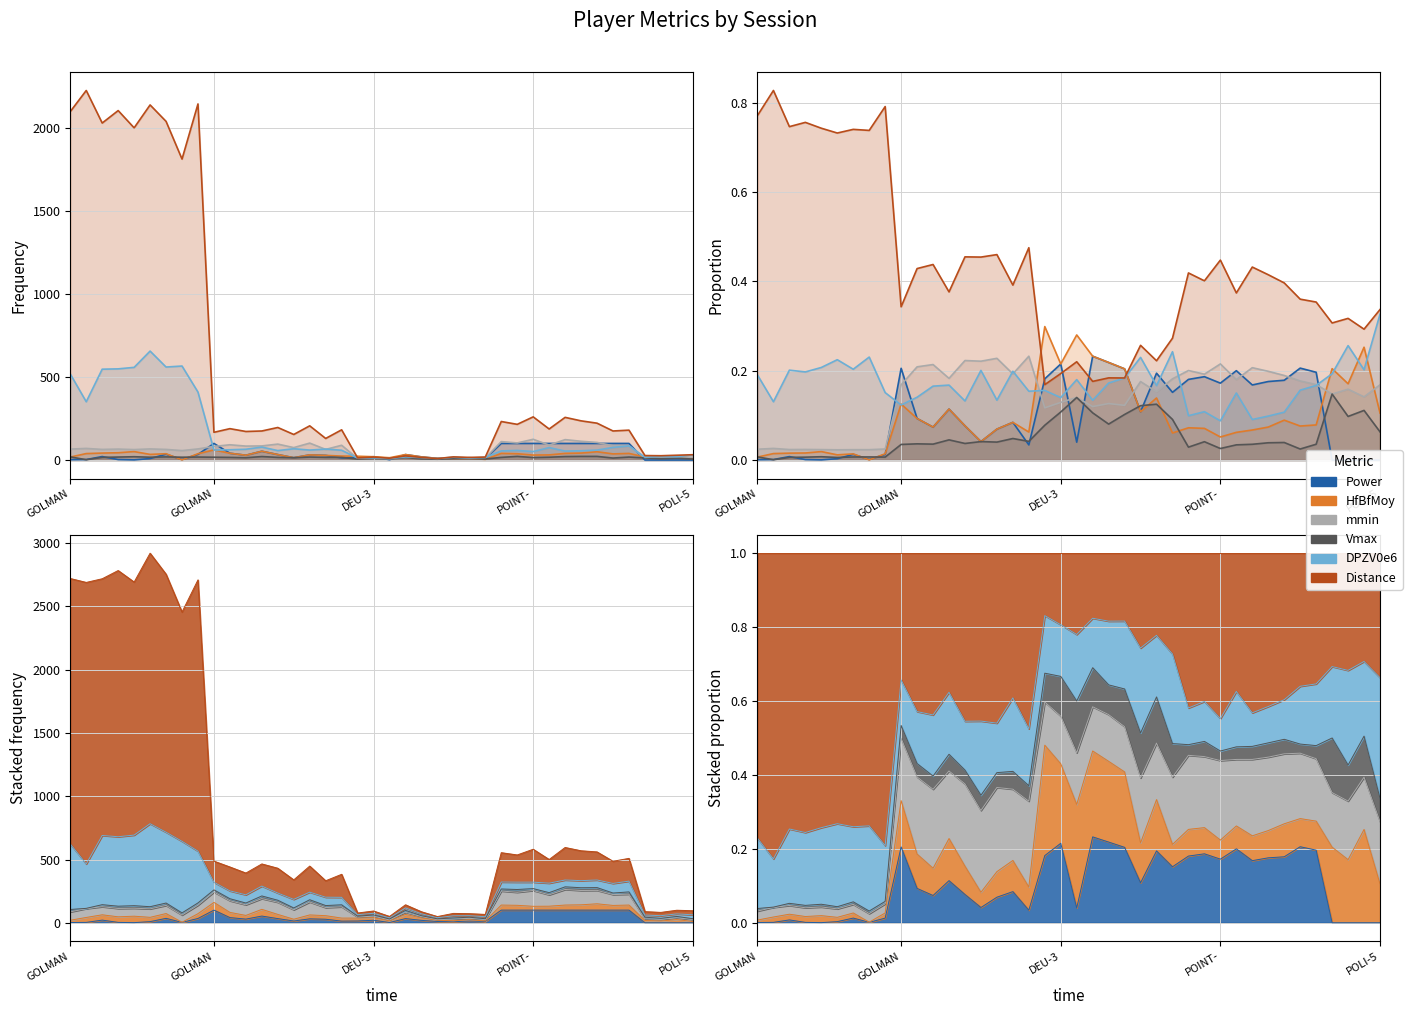

Does the chart display data point markers on the line(s)?

No